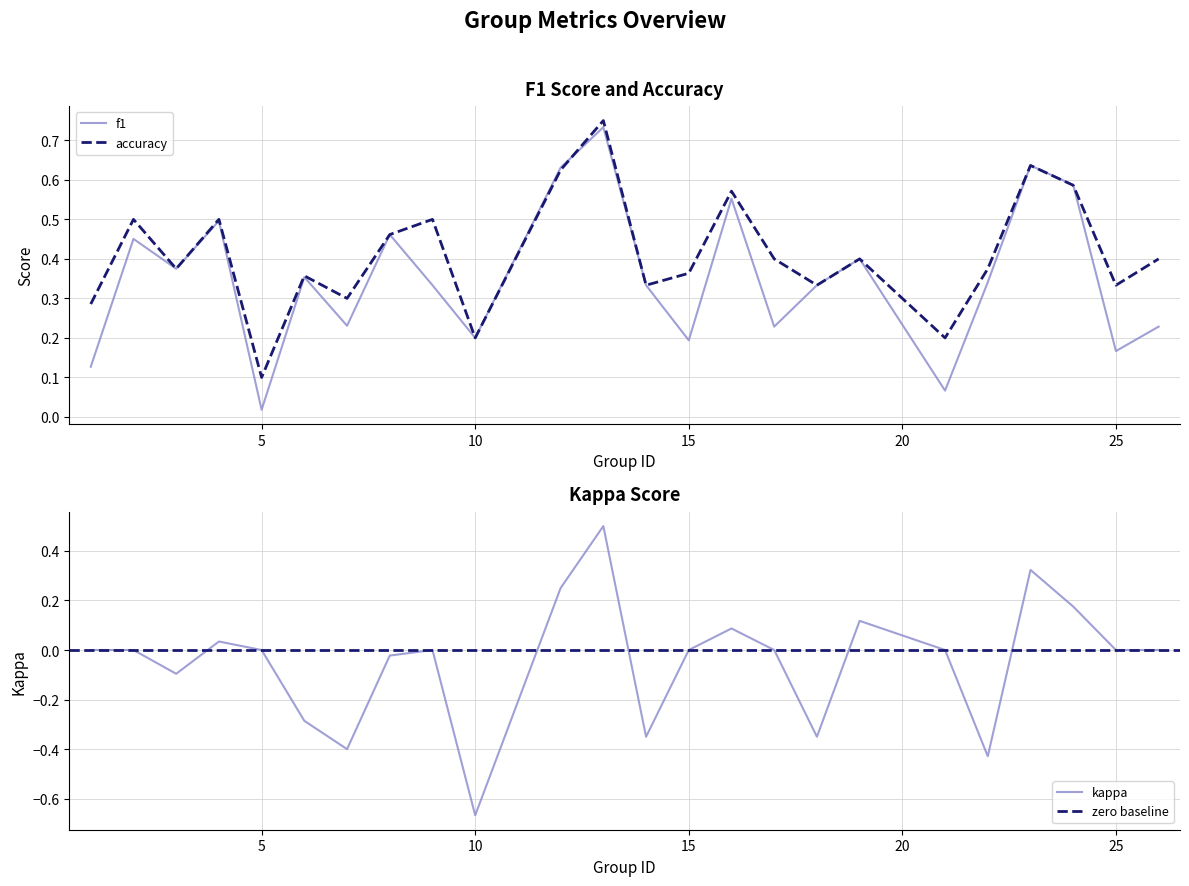

True or false: kappa and f1 cross at least once.

False